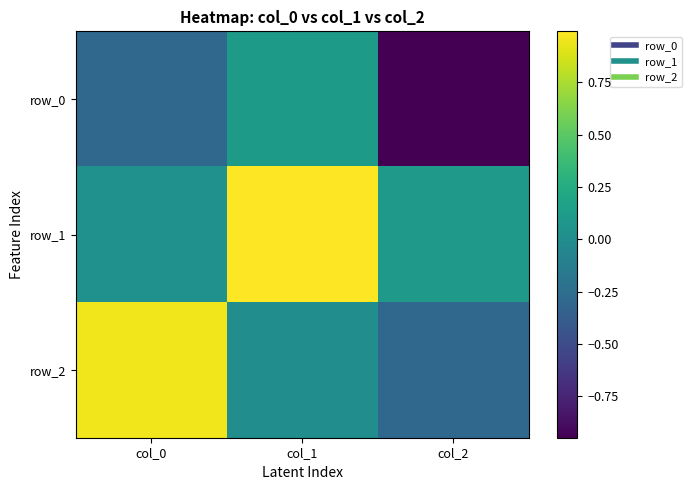

At col_1, list the series in order from smallest to largest.

row_2, row_0, row_1